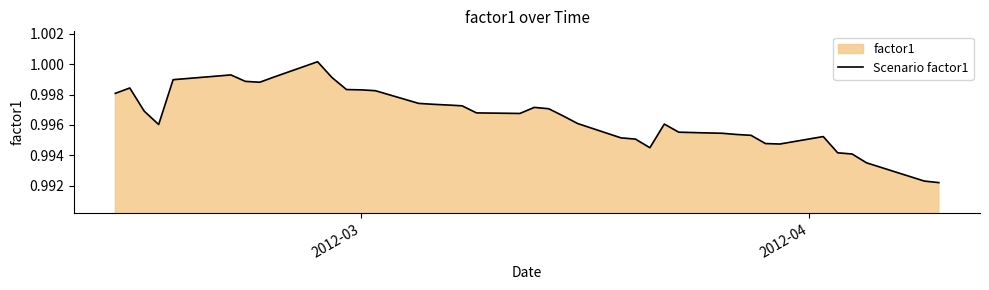

How many lines are shown in the chart?

1